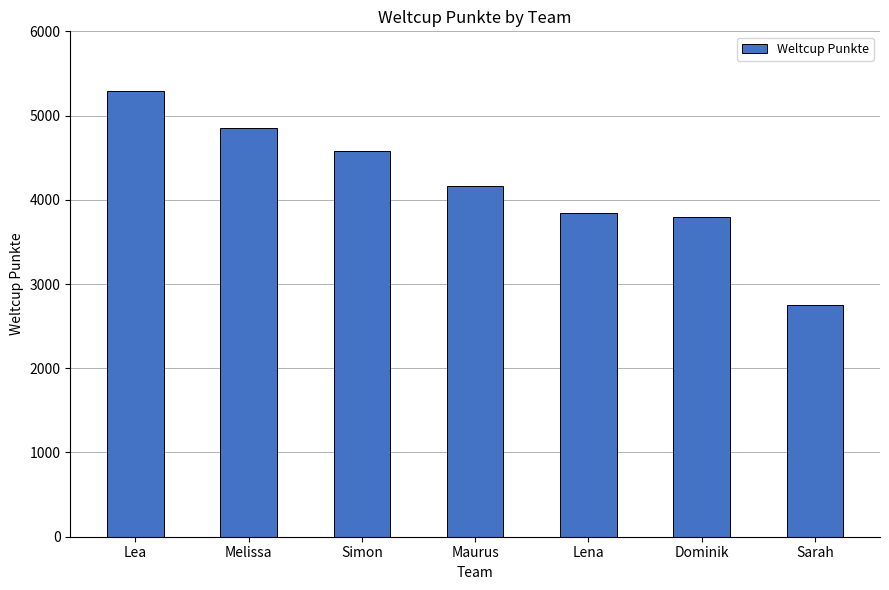

The chart shows a value of 4848 at Melissa. True or false?

True